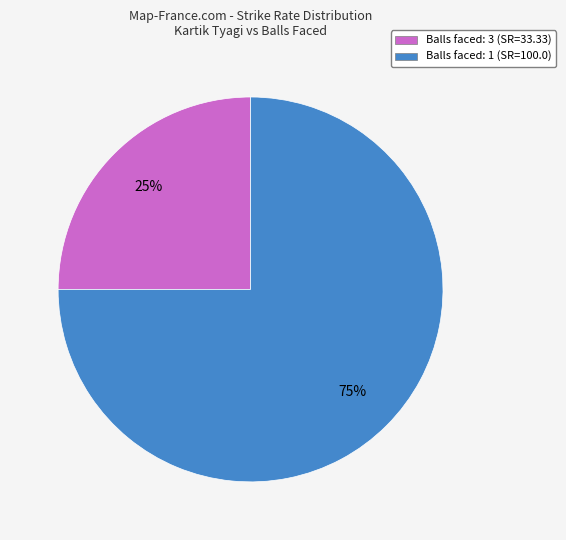

The Balls faced: 3 (SR=33.33) slice represents 25% of the pie. True or false?

True